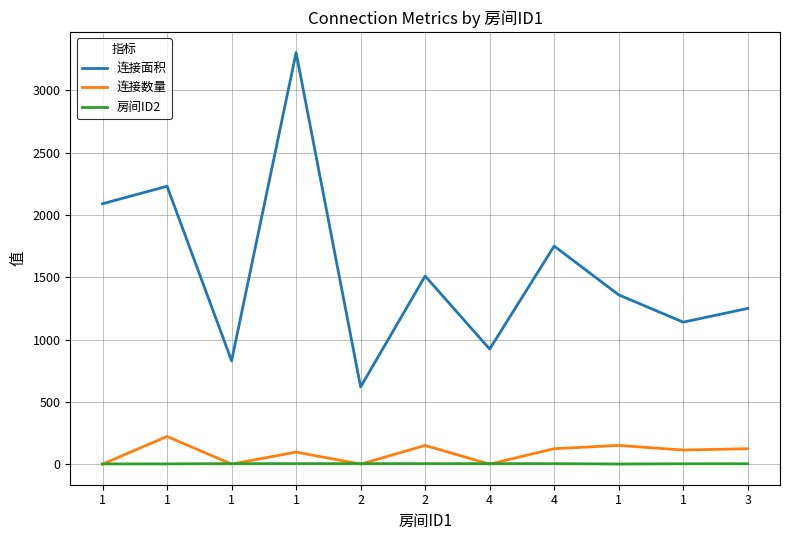

Which series has the largest range (max minus min)?

连接面积